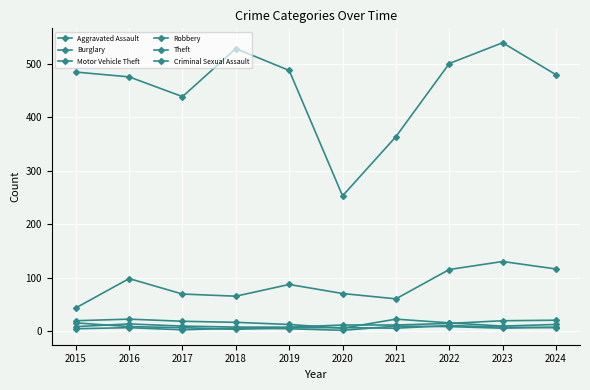

How many lines are shown in the chart?

6